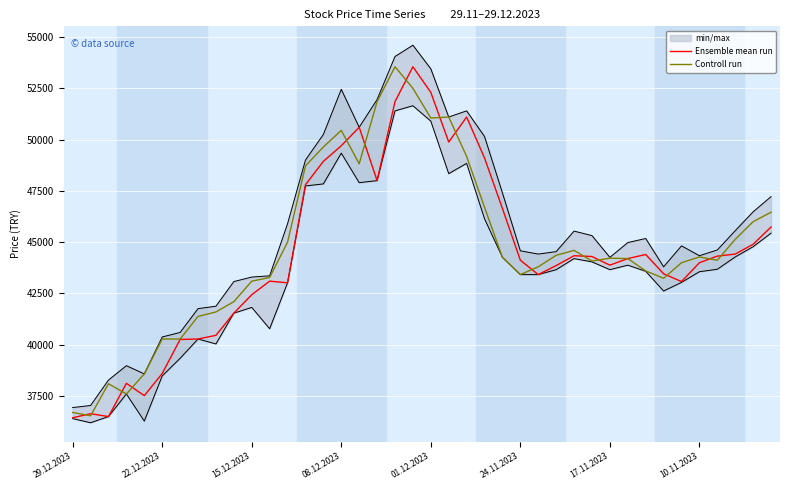

What is the maximum value for Ensemble mean run?

53550